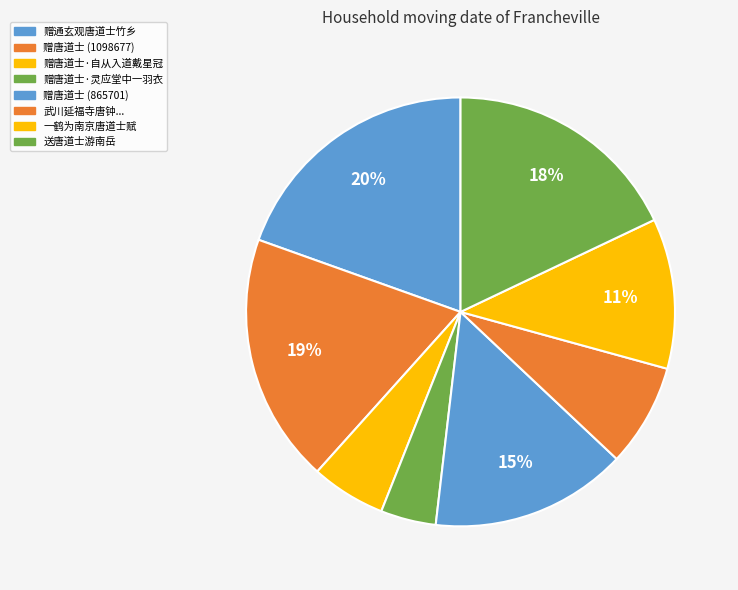

How many segments does this pie chart have?

8